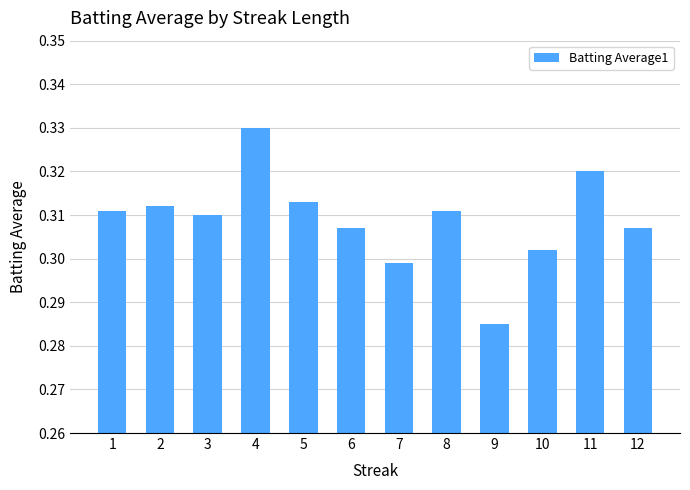

How many values are between 0 and 1?

12